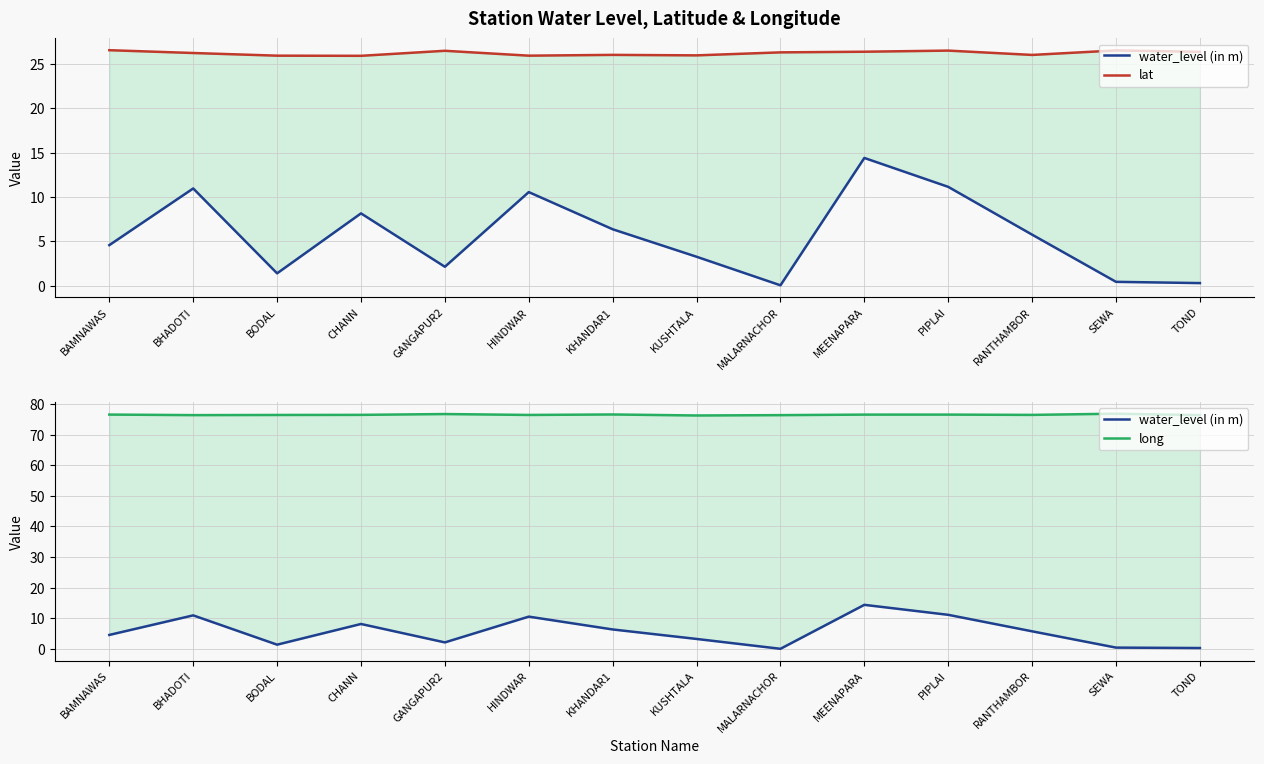

The value of lat at SEWA is 12.3. True or false?

False